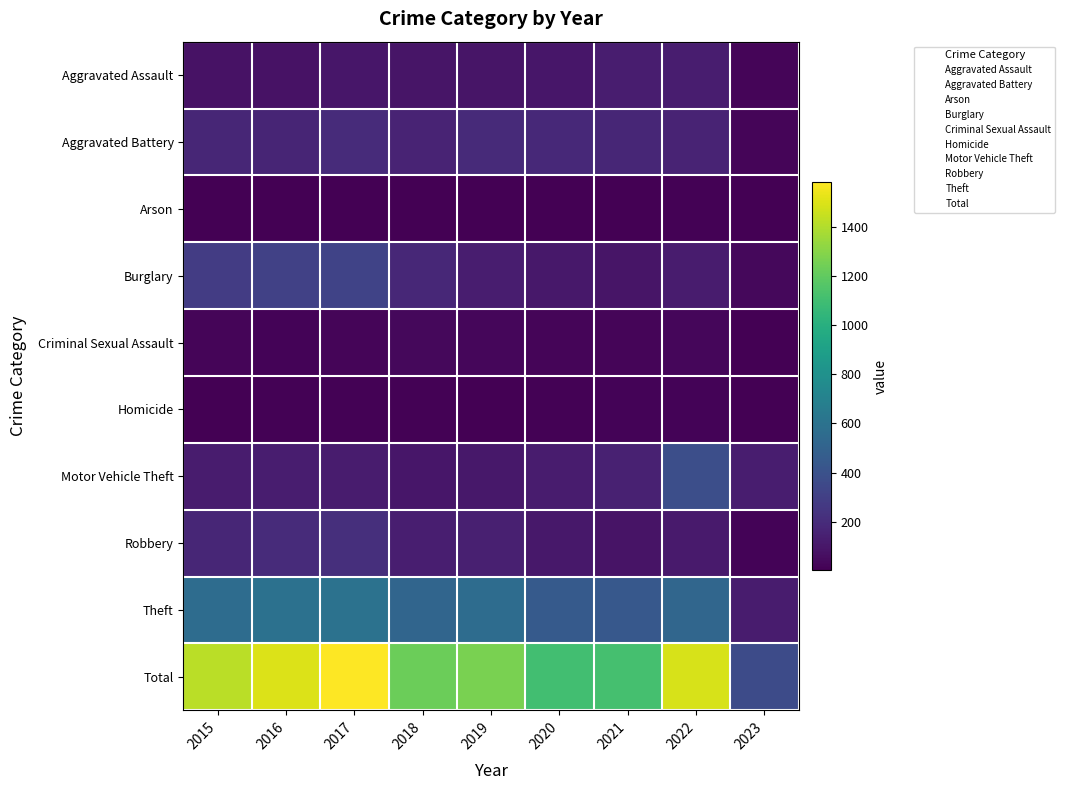

Is the value of Criminal Sexual Assault at 2017 greater than the value of Arson at 2020?

Yes